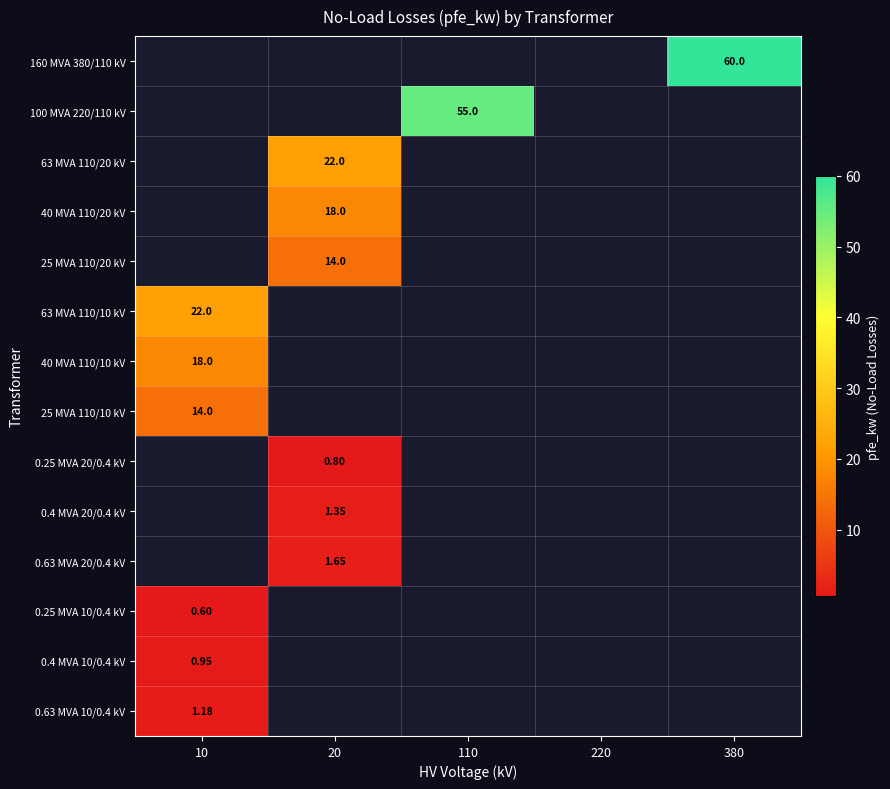

How many series are shown in this chart?

14